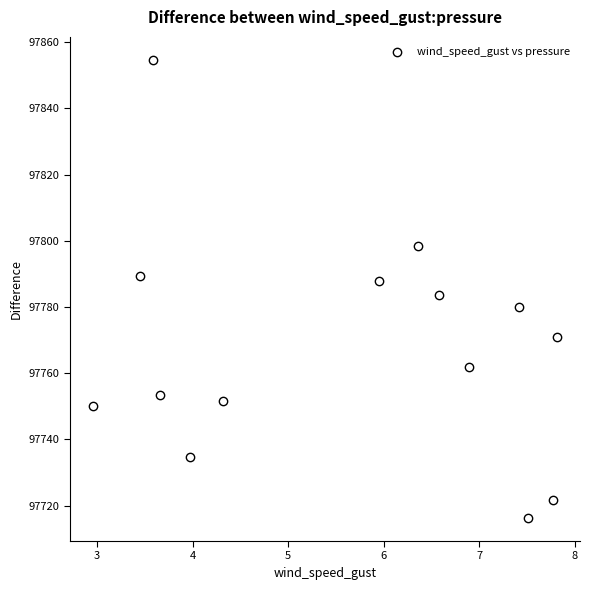

What is the range of Y values (max minus min)?

138.5